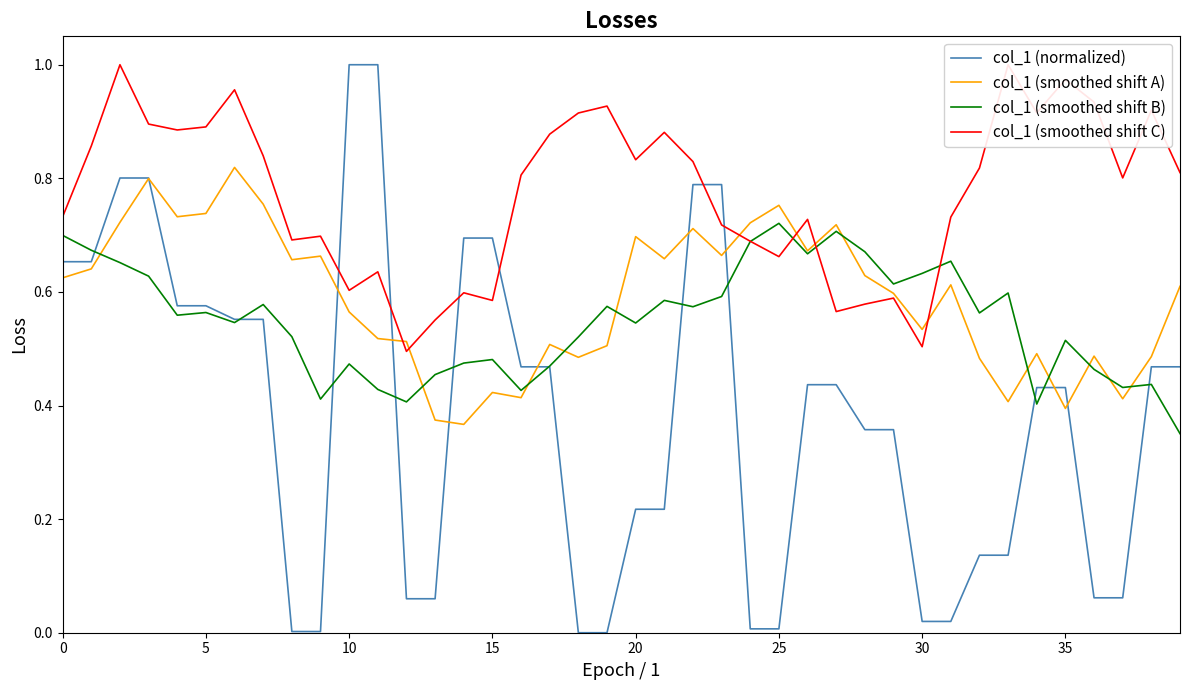

At which label does col_1 (normalized) reach its minimum?

18